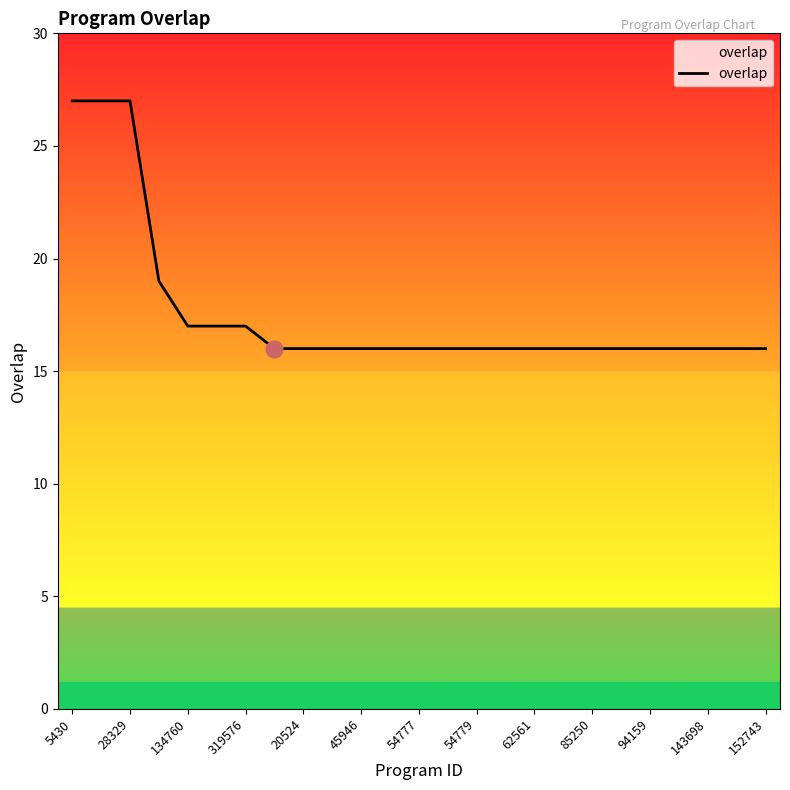

What is the maximum value shown in the chart?

27